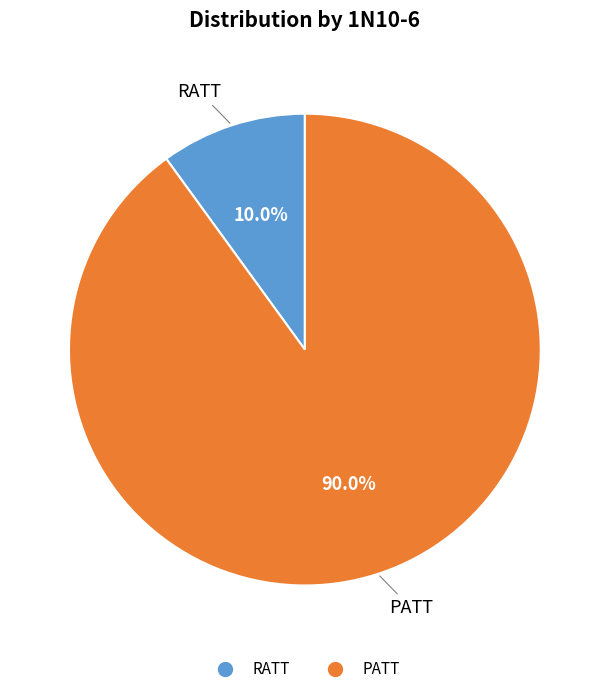

To the nearest percent, what is the difference between the largest and smallest slice percentages?

80%